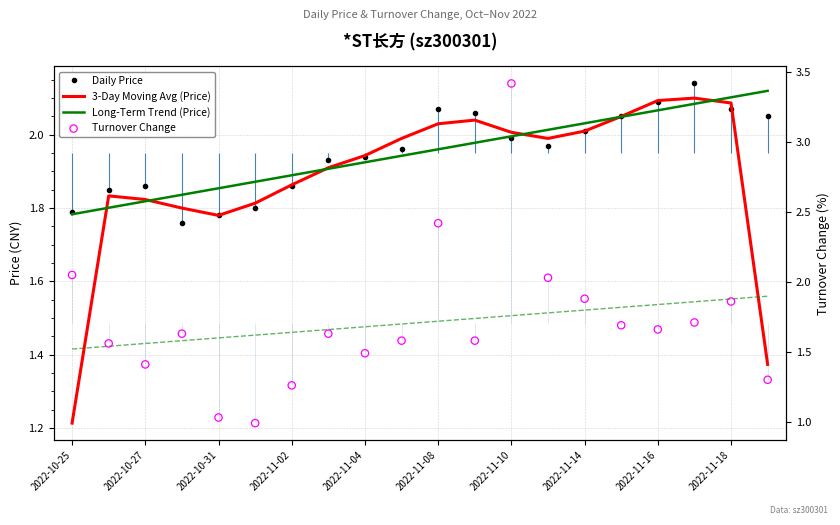

Which series reaches the minimum Y coordinate?

Turnover Change (Fail QC marker)